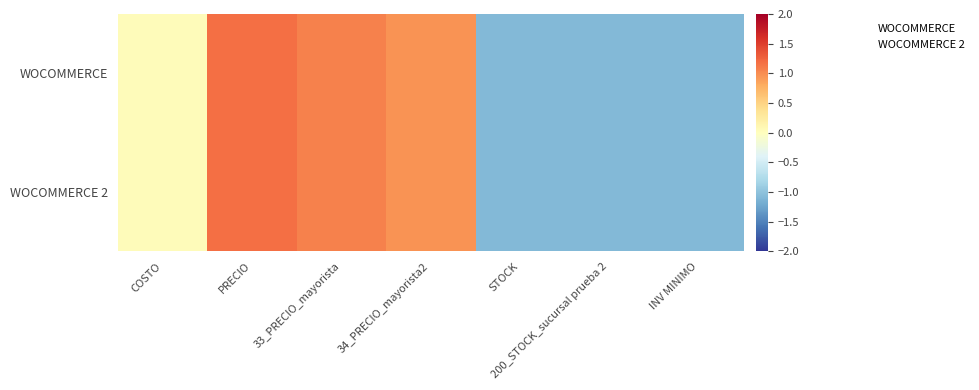

At which category is the sum across all series the highest?

PRECIO